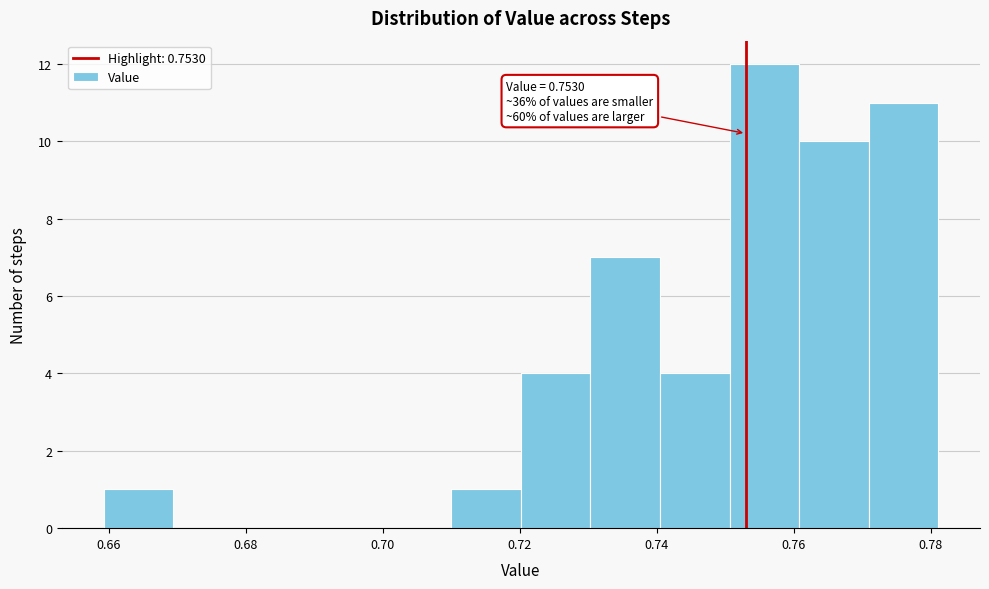

Which range on the x-axis has the tallest bar?

0.750 to 0.760